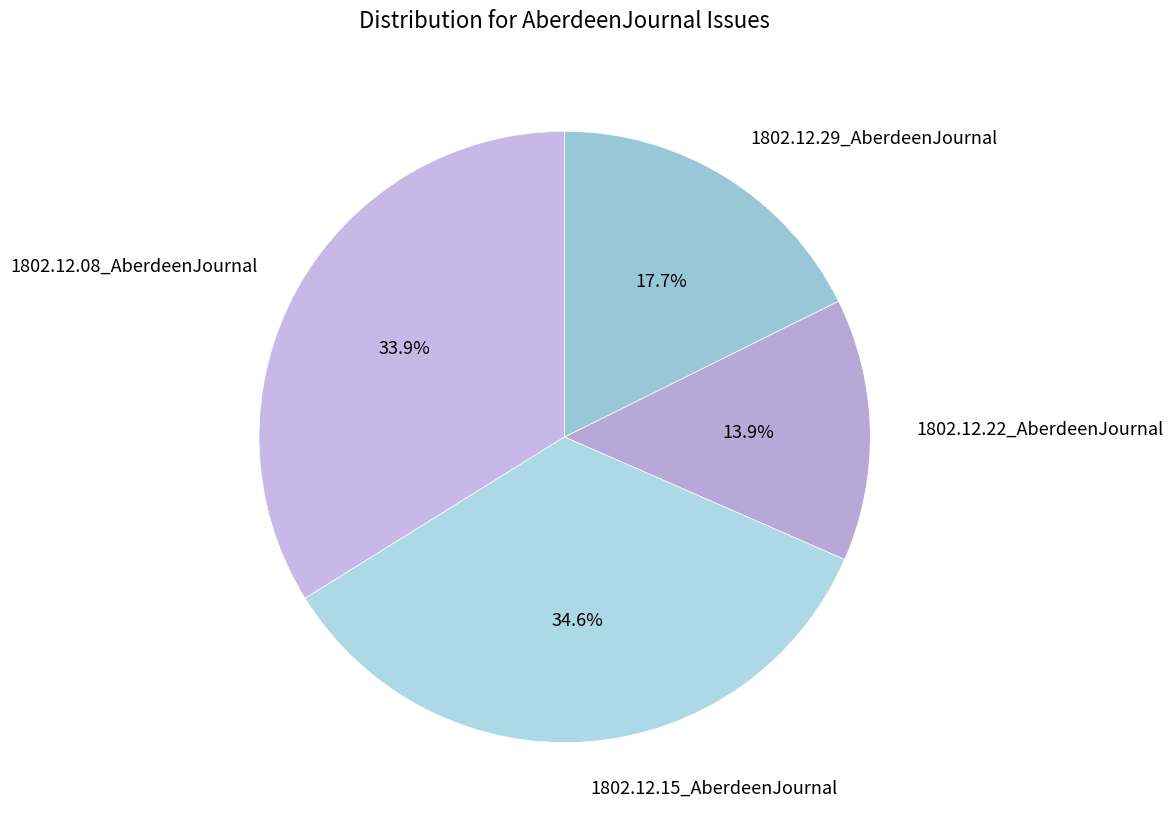

The 1802.12.22_AberdeenJournal slice represents 14% of the pie. True or false?

True